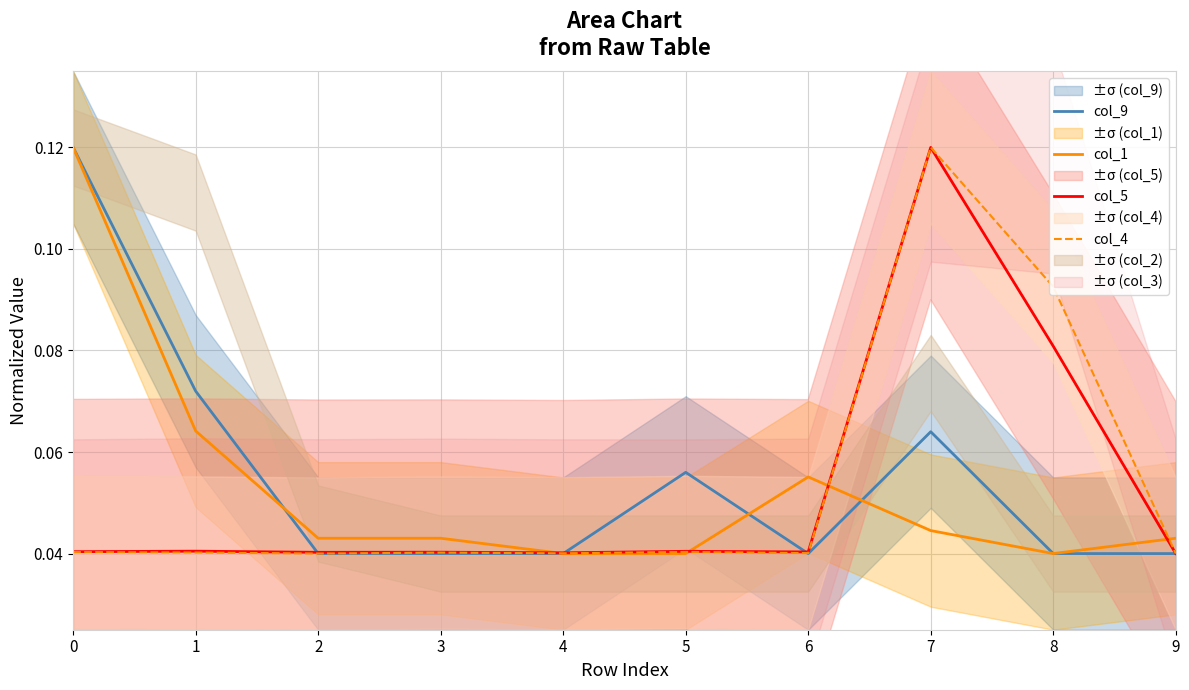

What is the difference between the maximum and minimum values in the col_9 series?

0.1